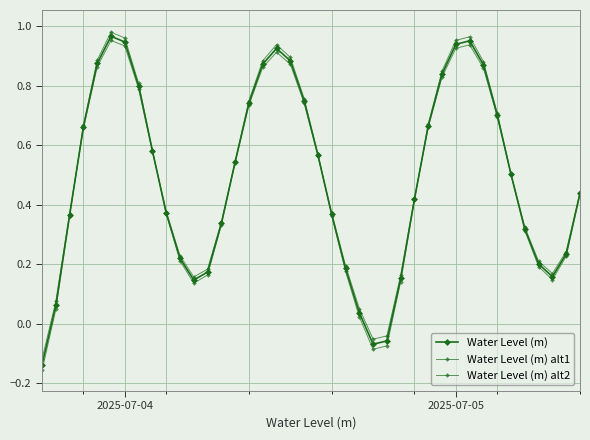

Is this an area chart (filled region under the line)?

No